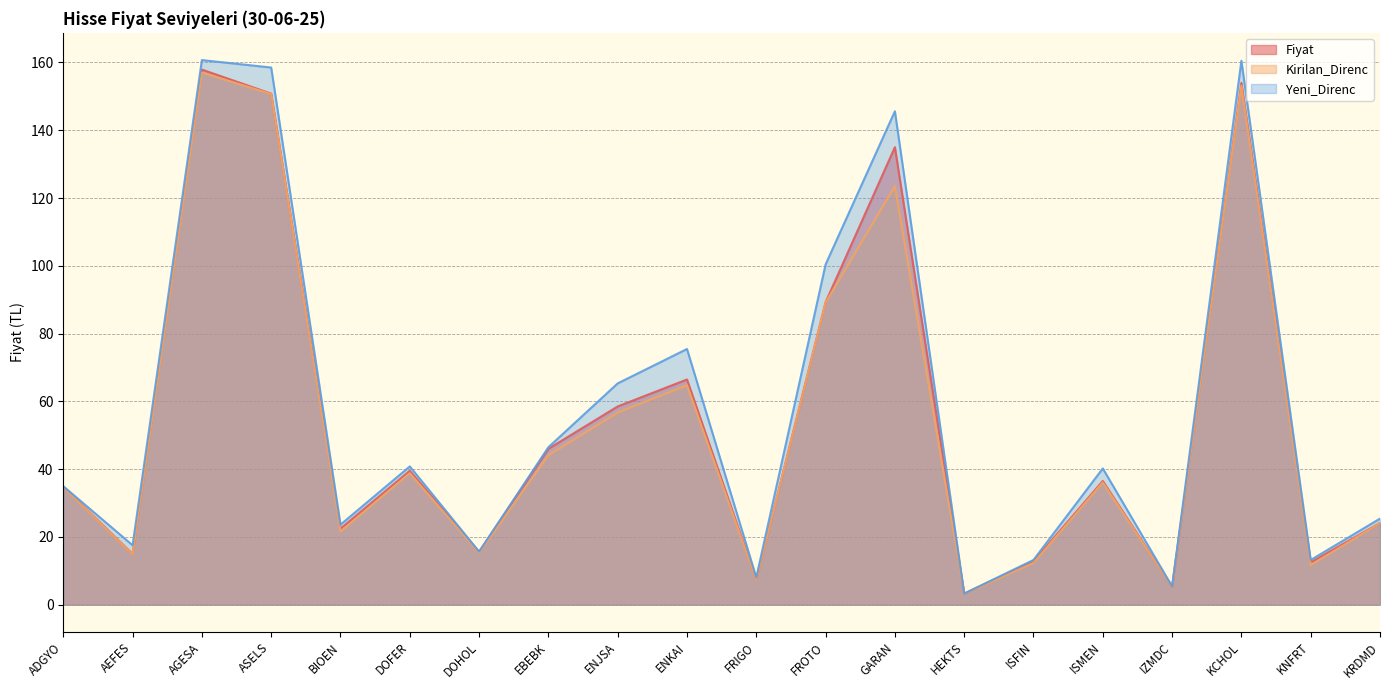

Which series has the largest total across all categories?

Yeni_Direnc